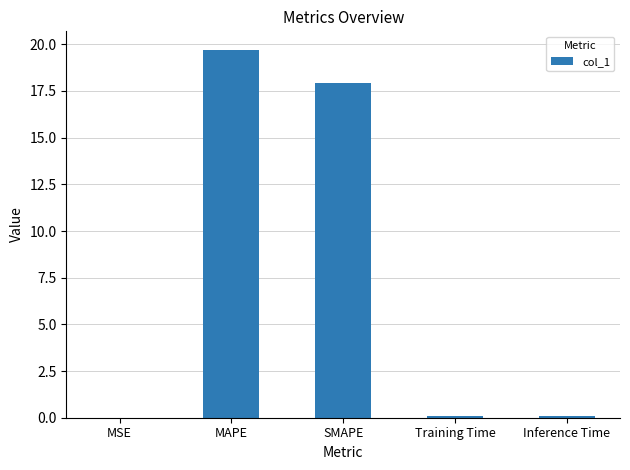

What is the greatest value displayed?

19.7